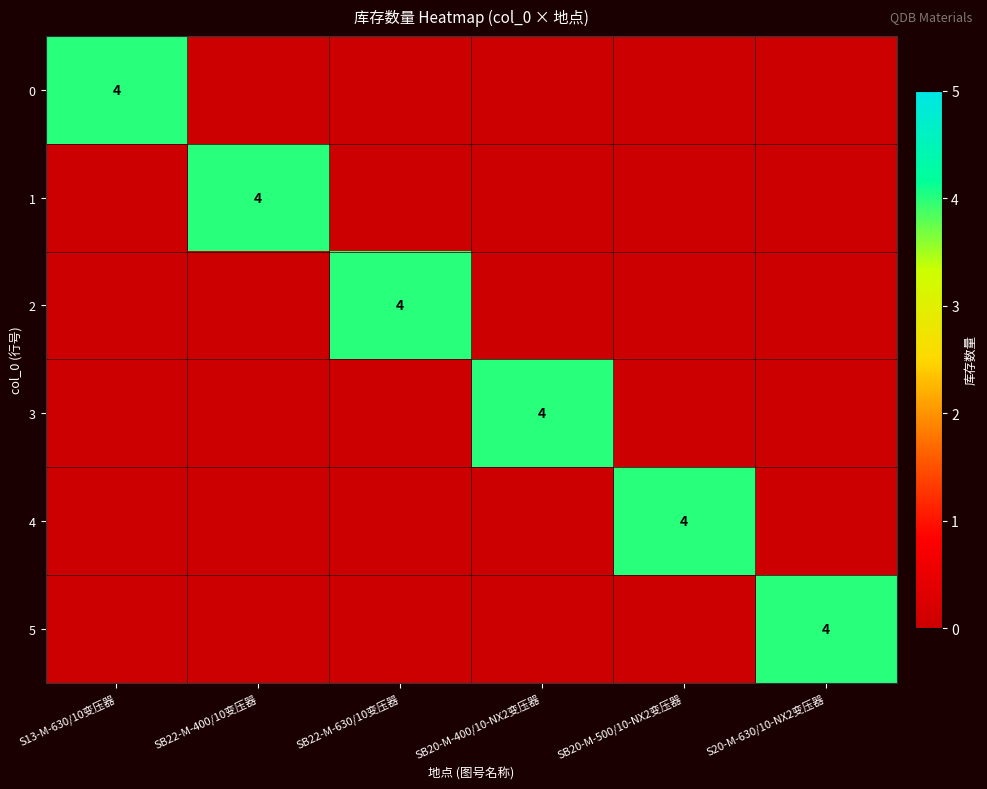

The value of 0 at S13-M-630/10变压器 is 7. True or false?

False